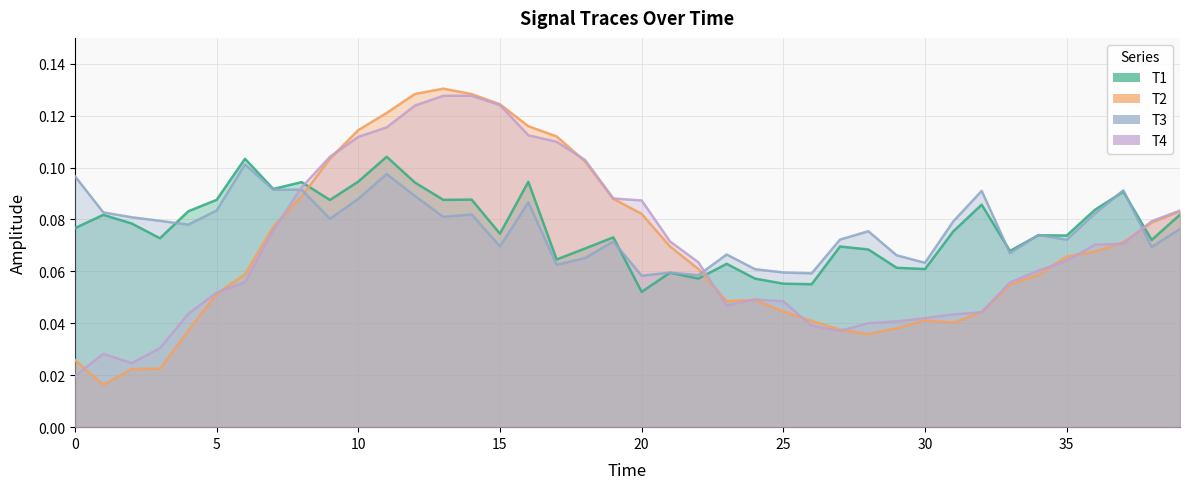

The T1 series shows 0.1 at 29. True or false?

False